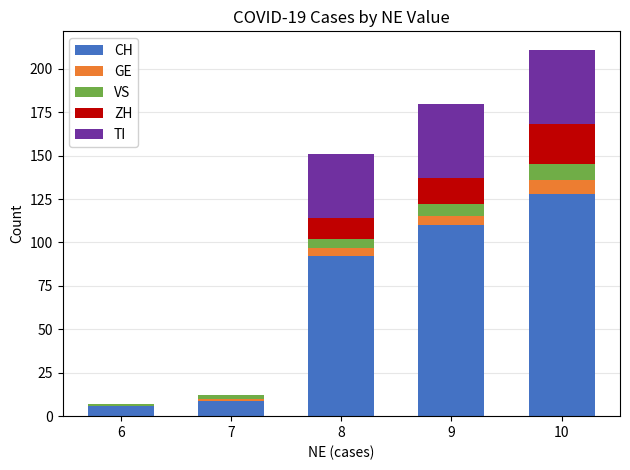

At which category is the sum across all series the highest?

10